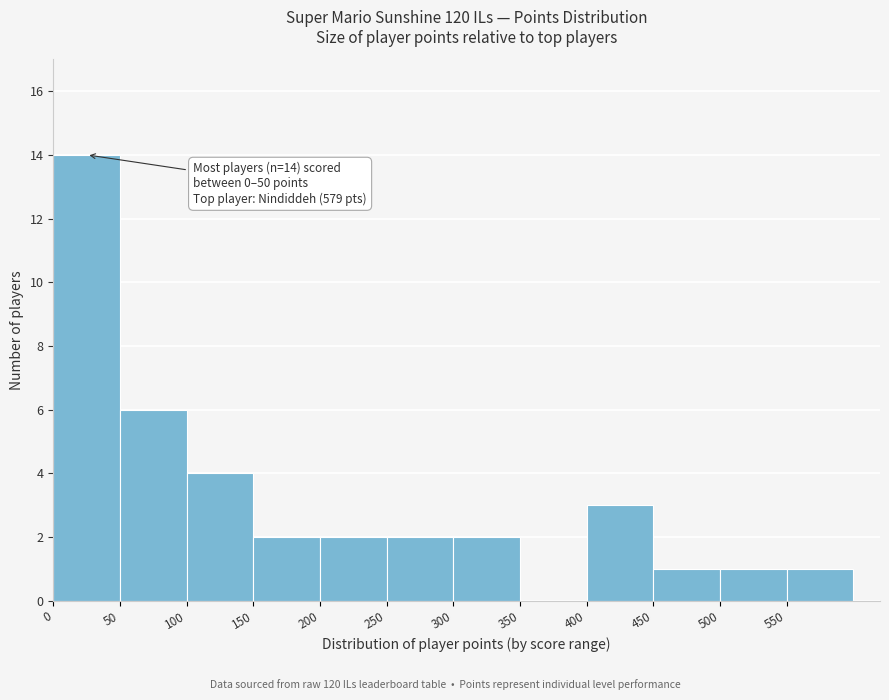

Which range on the x-axis has the tallest bar?

0 to 50